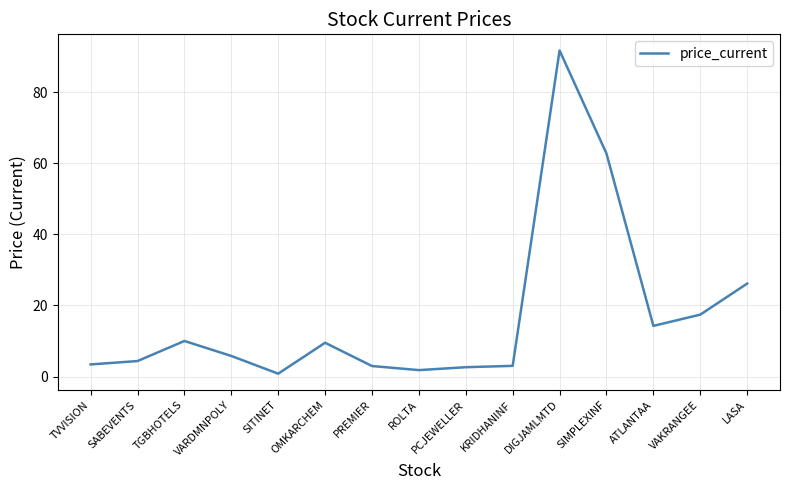

What value does the data have at VARDMNPOLY?

5.8